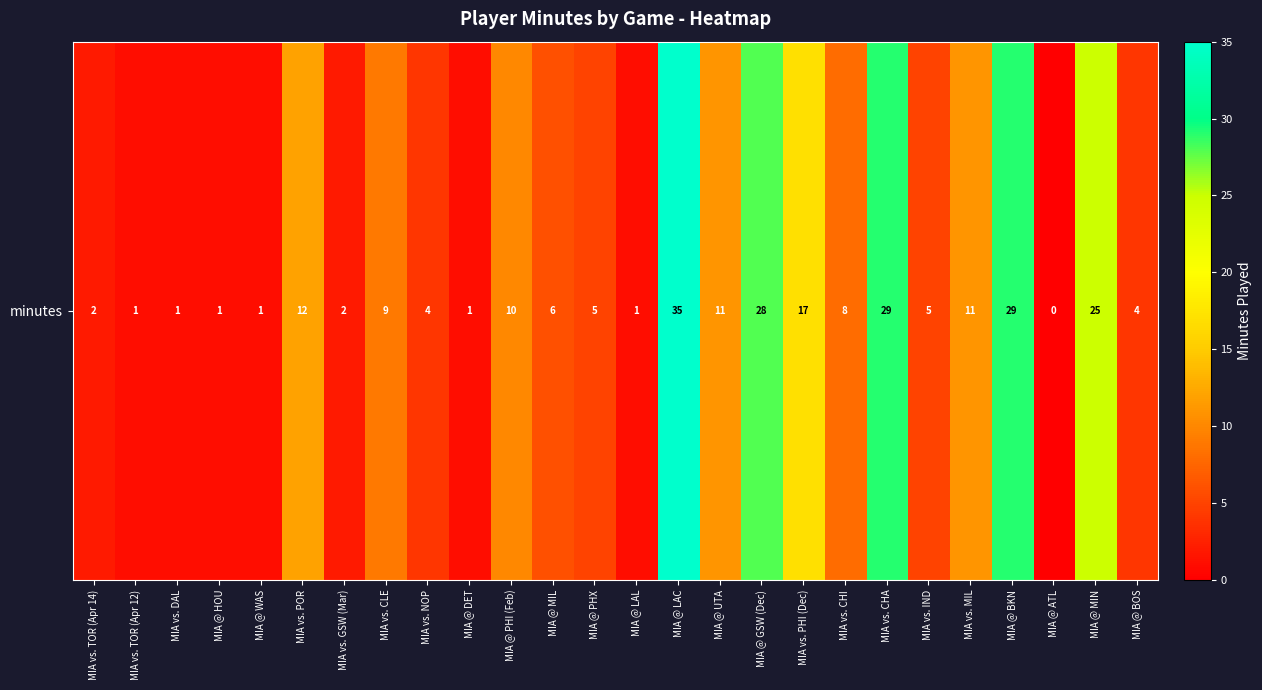

Reading left to right, transcribe all the data shown in this chart.

MIA vs. TOR (Apr 14)=2	MIA vs. TOR (Apr 12)=1	MIA vs. DAL=1	MIA @ HOU=1	MIA @ WAS=1	MIA vs. POR=12	MIA vs. GSW (Mar)=2	MIA vs. CLE=9	MIA vs. NOP=4	MIA @ DET=1	MIA @ PHI (Feb)=10	MIA @ MIL=6	MIA @ PHX=5	MIA @ LAL=1	MIA @ LAC=35	MIA @ UTA=11	MIA @ GSW (Dec)=28	MIA vs. PHI (Dec)=17	MIA vs. CHI=8	MIA vs. CHA=29	MIA vs. IND=5	MIA vs. MIL=11	MIA @ BKN=29	MIA @ ATL=0	MIA @ MIN=25	MIA @ BOS=4